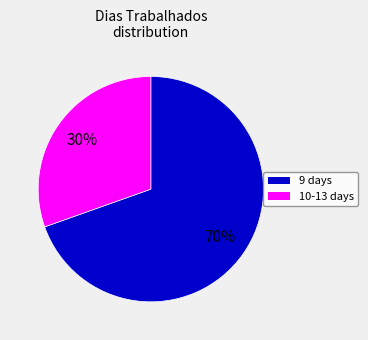

Does any single category account for the majority?

Yes